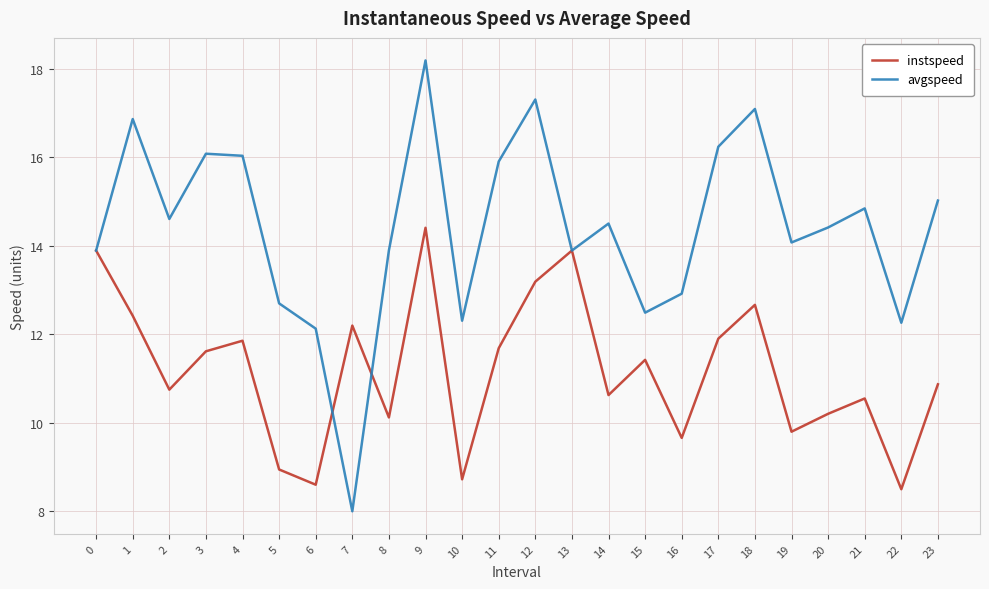

What is the spread (max minus min) of values at 8?

3.8